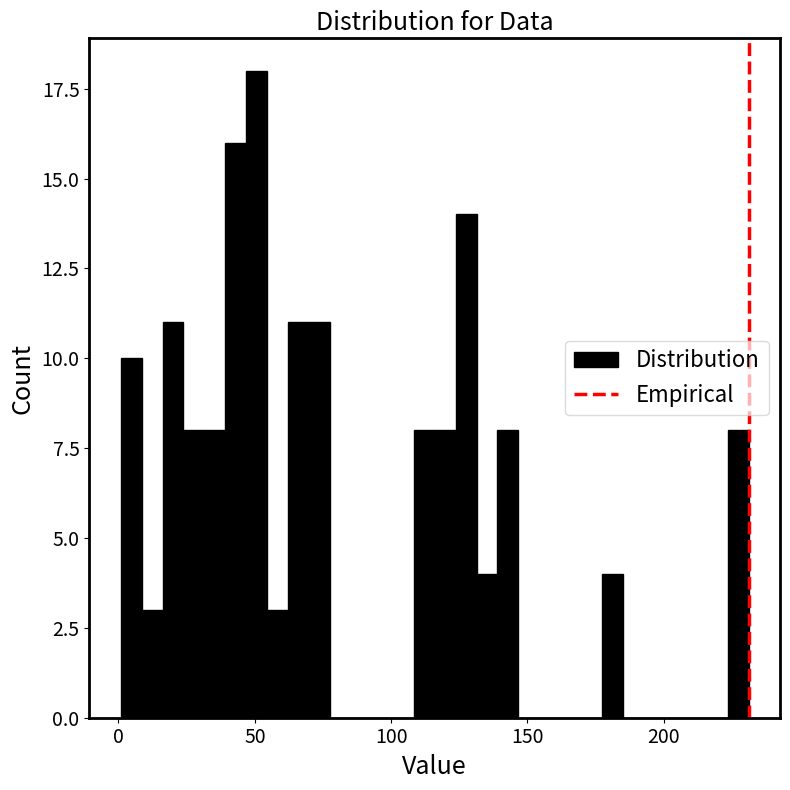

Read against the x-axis, roughly where is the centre of the tallest bar?

50